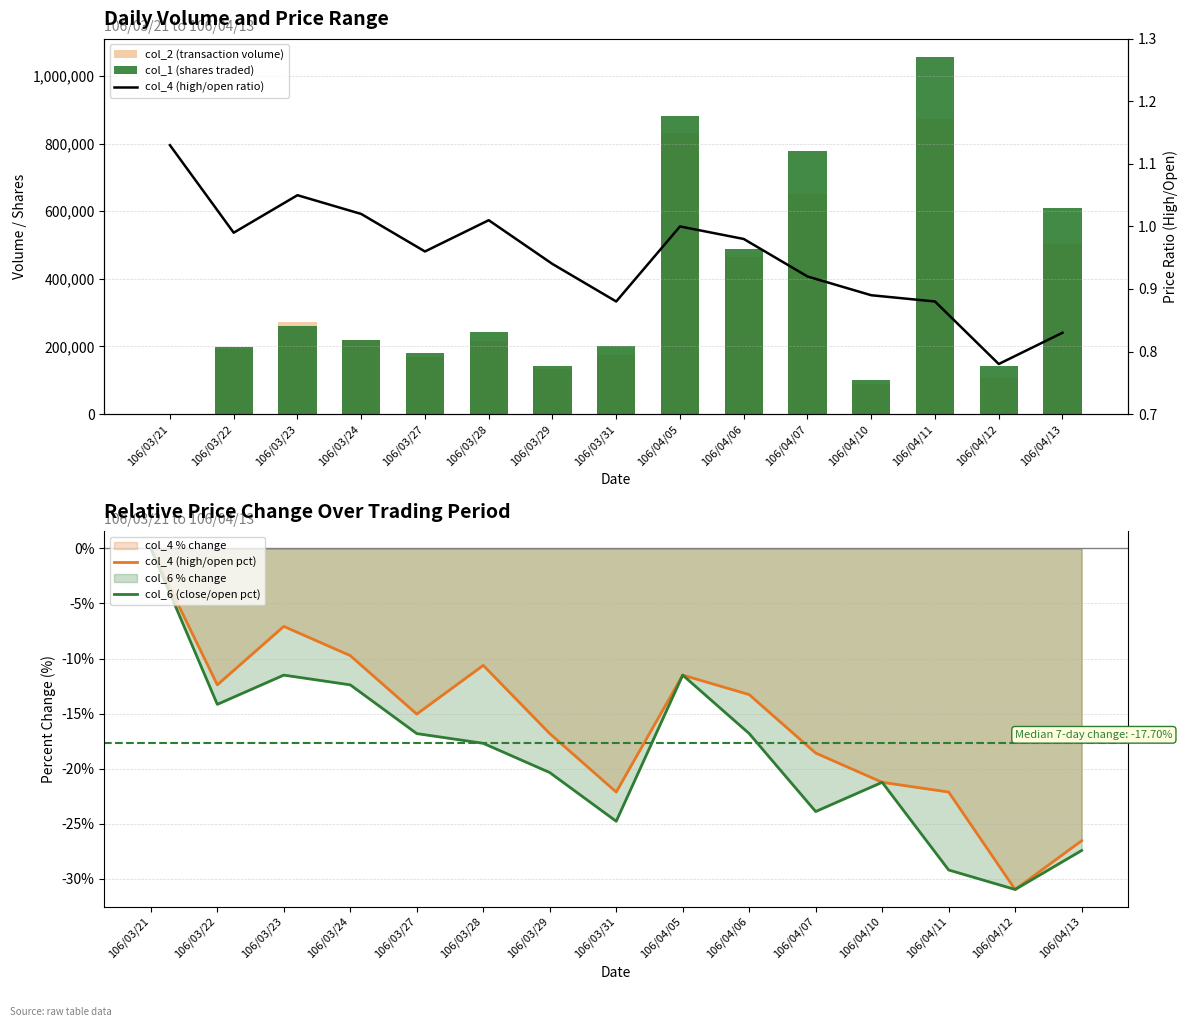

What is the sum of the col_4 (high/open pct) values at 106/03/27 and 106/04/13?

-41.6